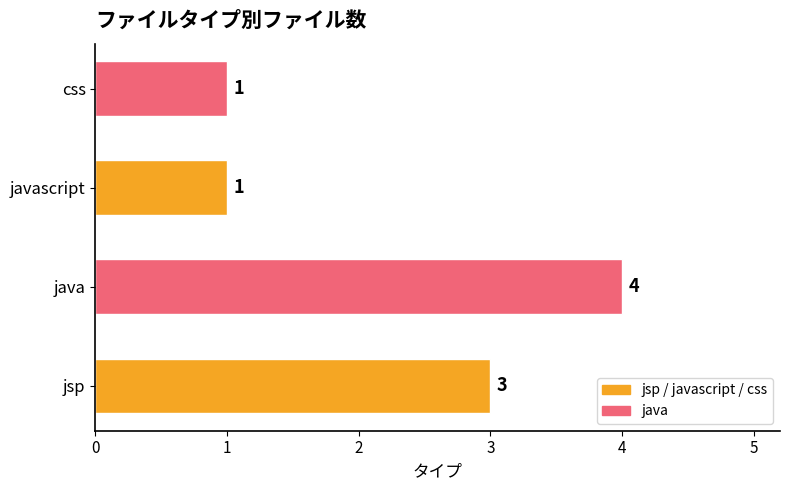

What is the maximum value shown in the chart?

4